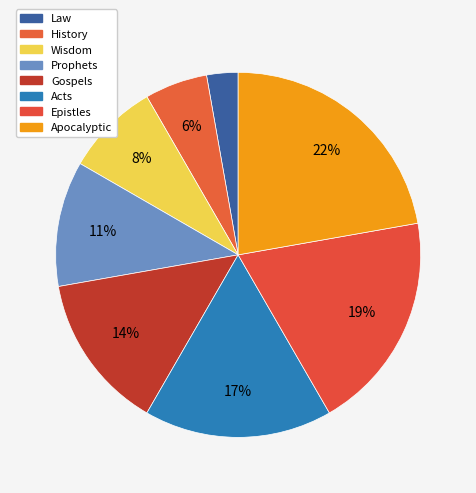

How many slices are in this pie chart?

8